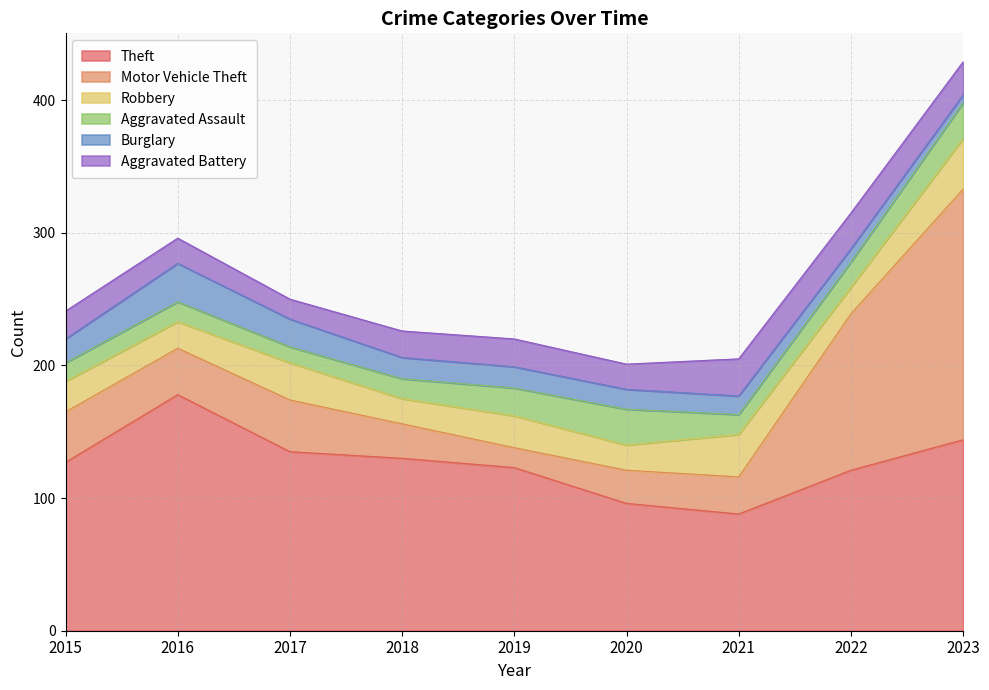

At which label is Theft closest to 133?

2017